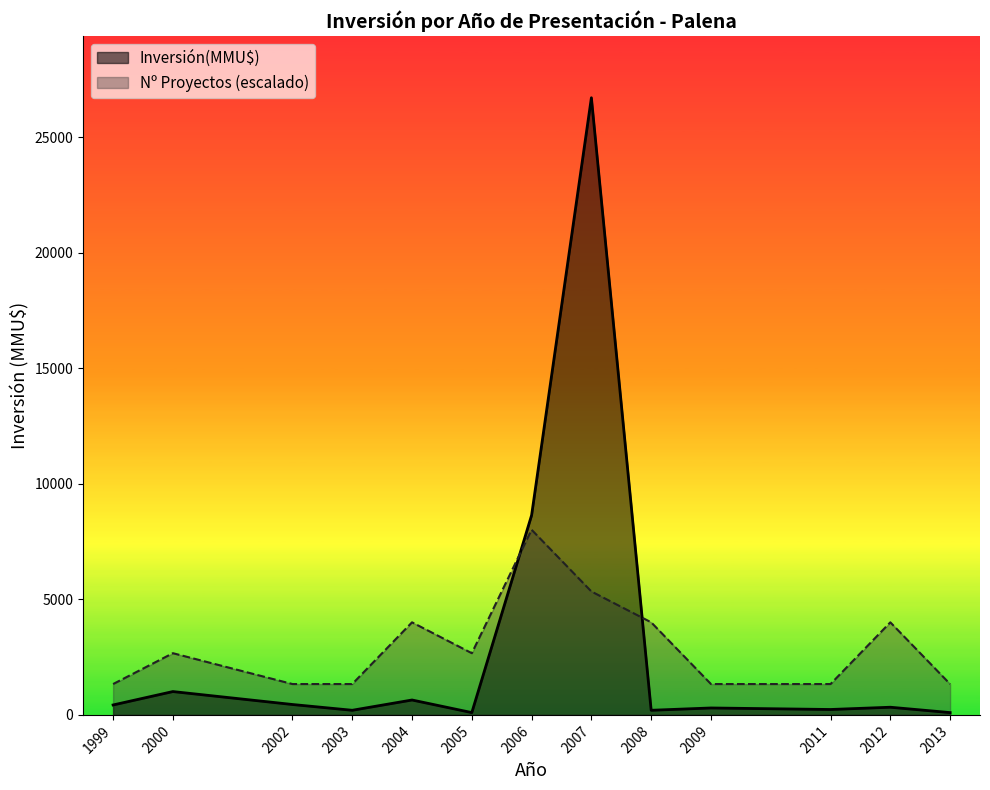

Which series ends up on top after the final intersection of Inversión(MMU$) and Nº Proyectos (escalado)?

Nº Proyectos (escalado)